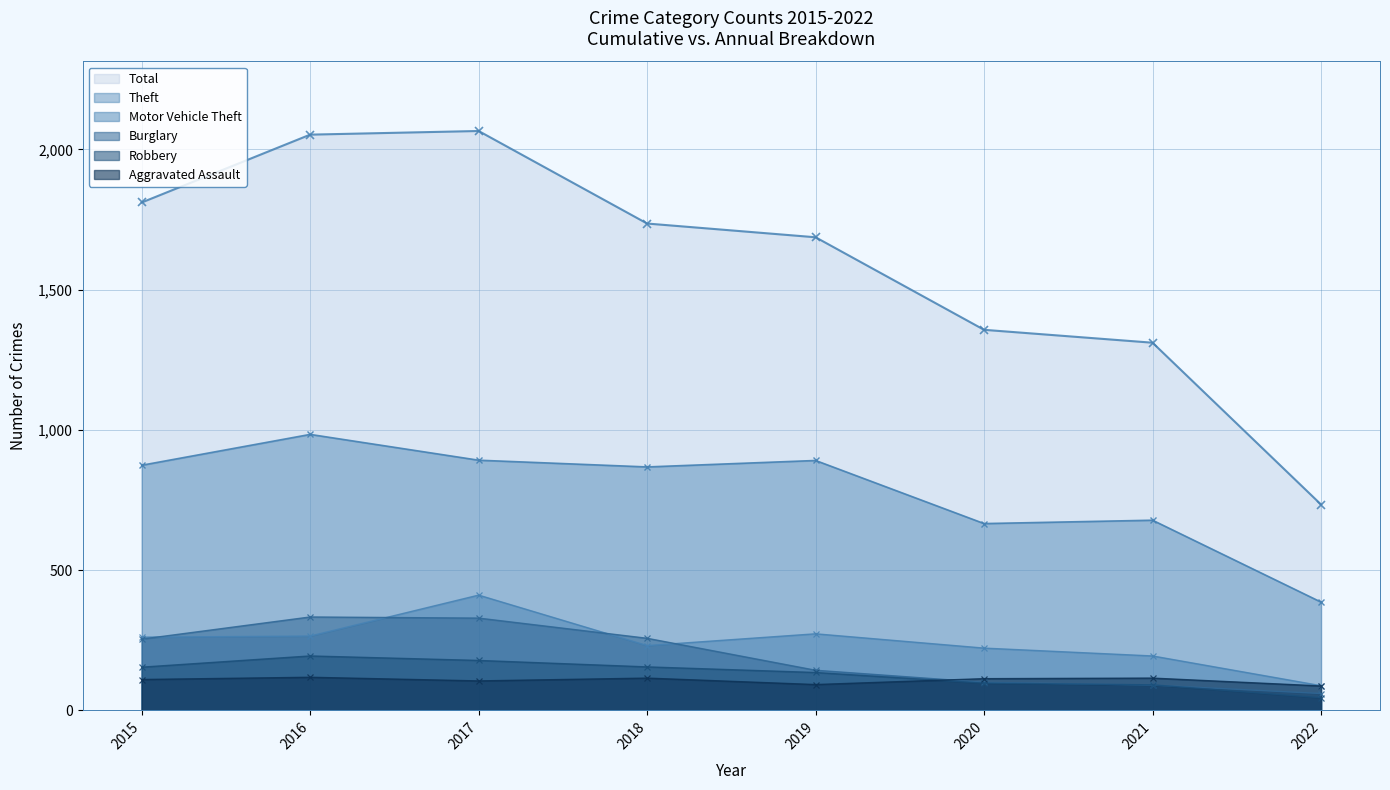

How many data points in Theft are less than 874?

4